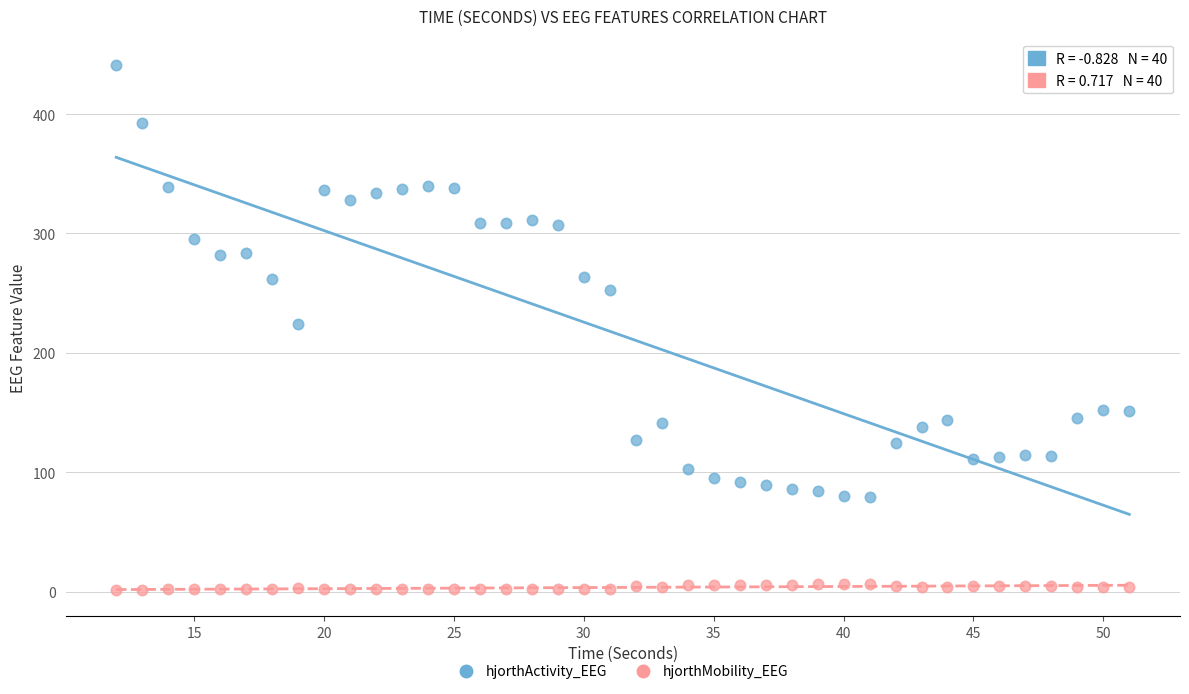

Which series reaches the maximum Y coordinate?

hjorthActivity_EEG